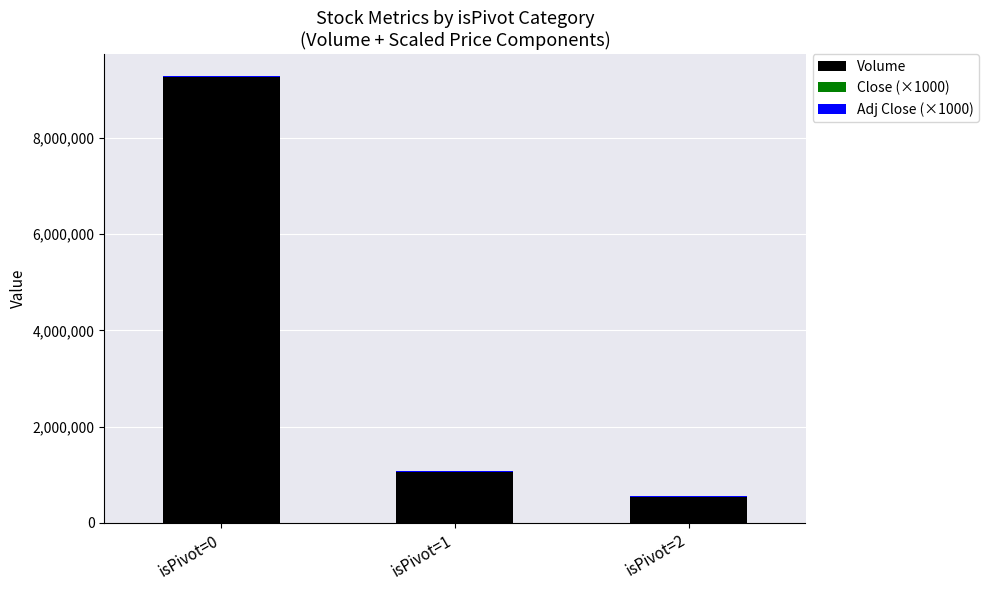

Does the chart contain stacked bars?

Yes